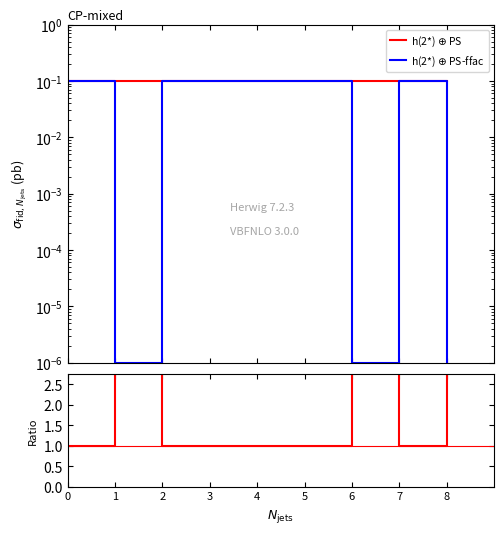

What is the value of the ratio point at the 6th from the left?

1.0